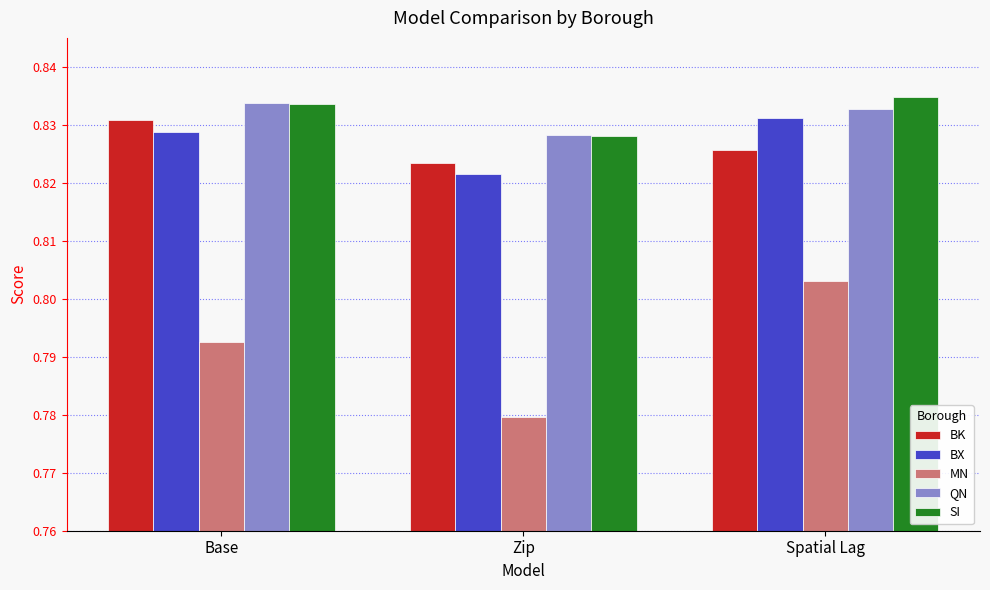

Count the number of data series in this chart.

5